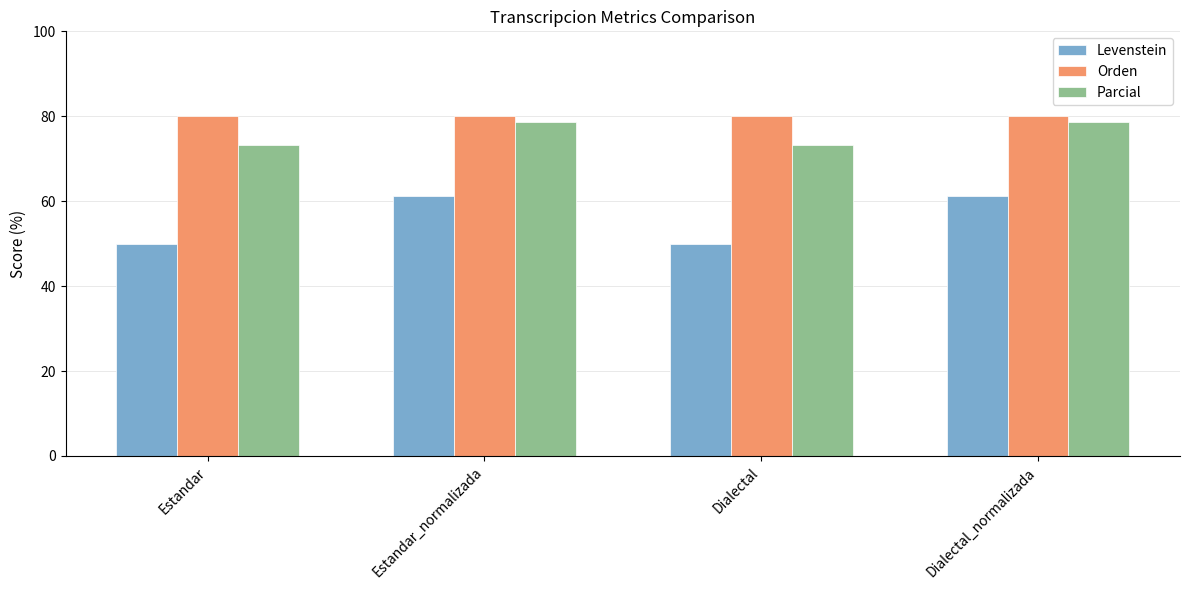

Is the value of Levenstein at Estandar_normalizada greater than the value of Parcial at Estandar?

No